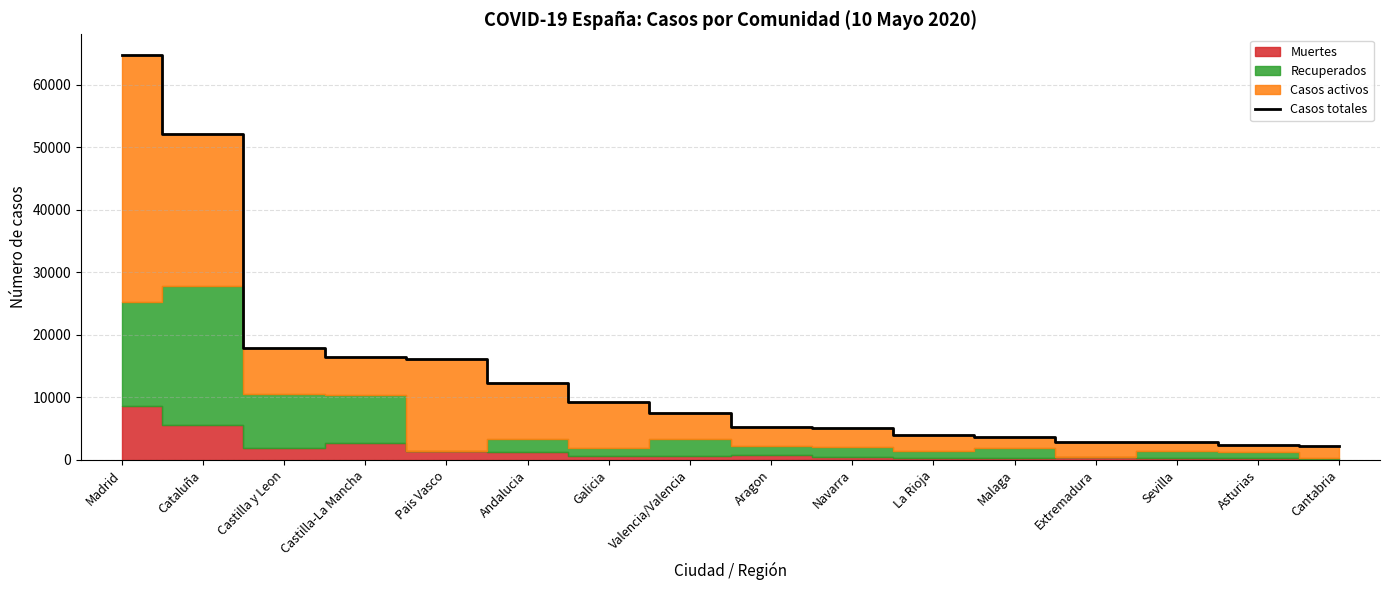

What is the change in value from Cataluña to Andalucia?

-39771